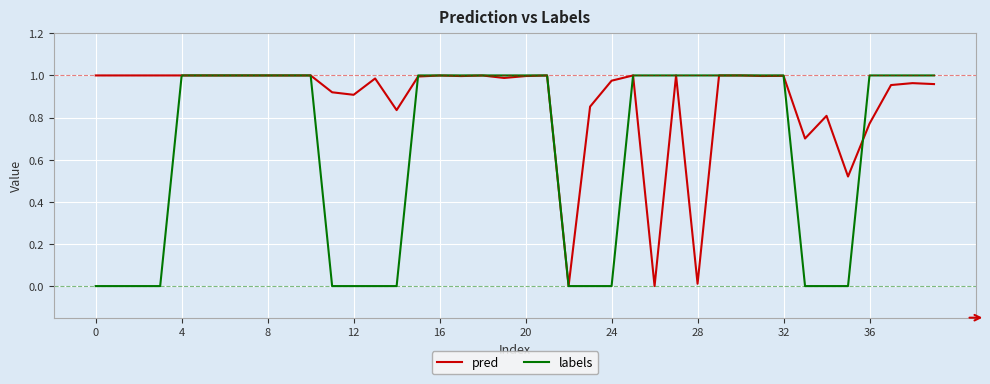

Which series ends up on top after the final intersection of pred and labels?

labels